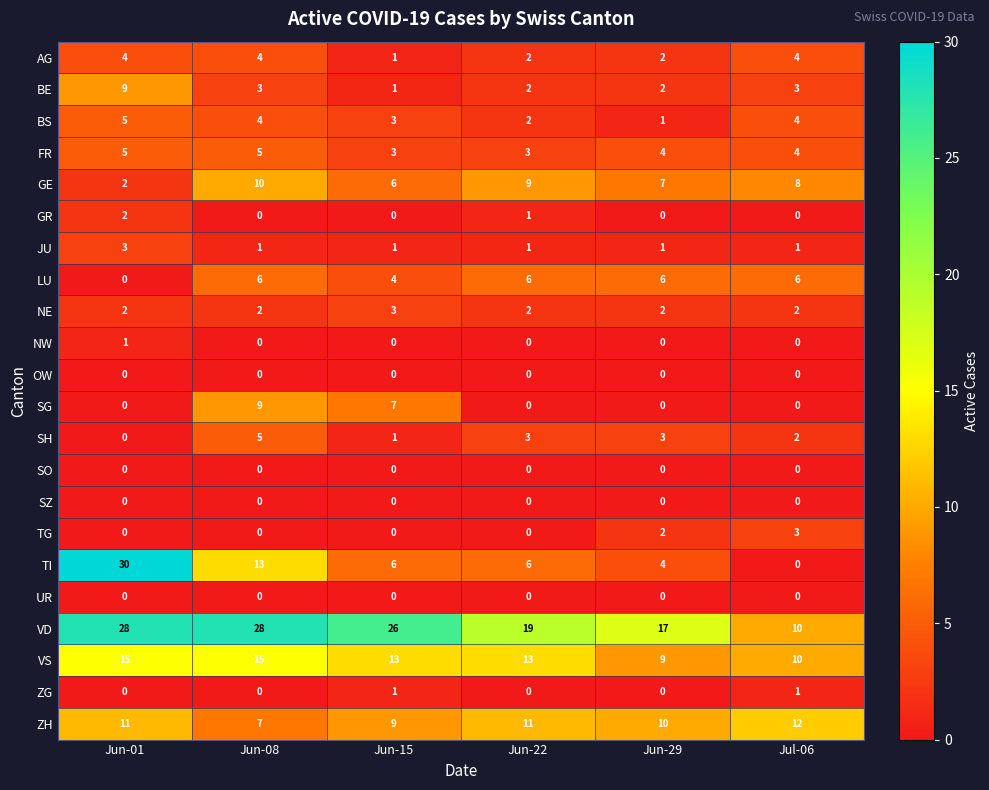

How many values in LU are above zero?

5